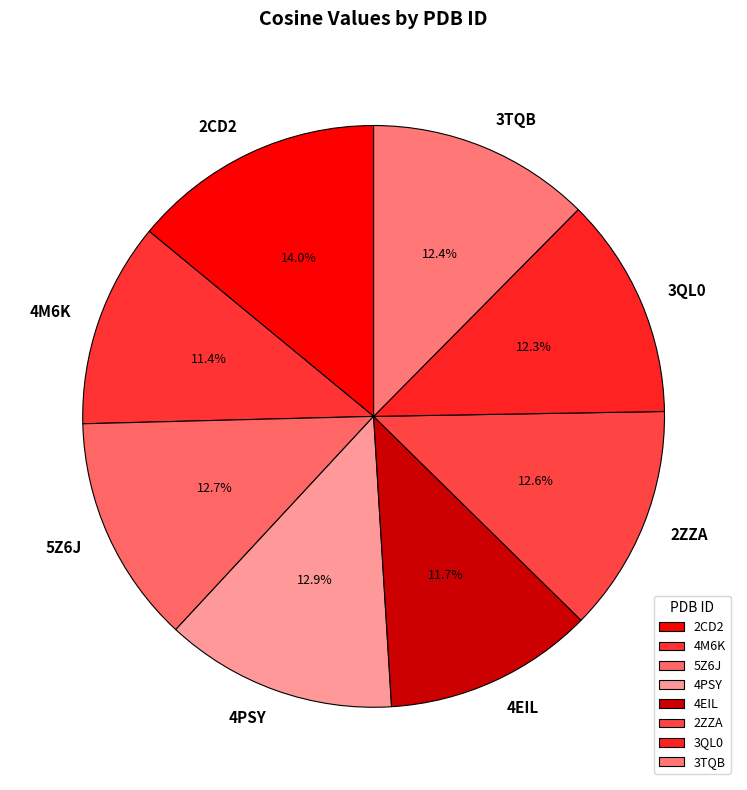

Which has a higher value, 5Z6J or 4EIL?

5Z6J